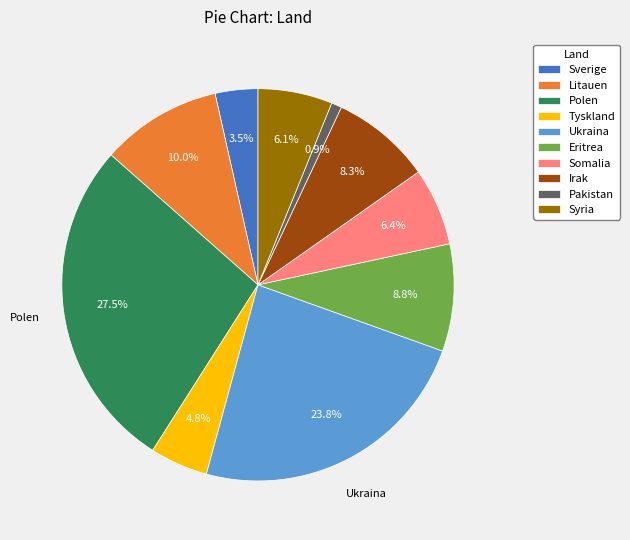

Does Syria account for over 50% of the chart?

No